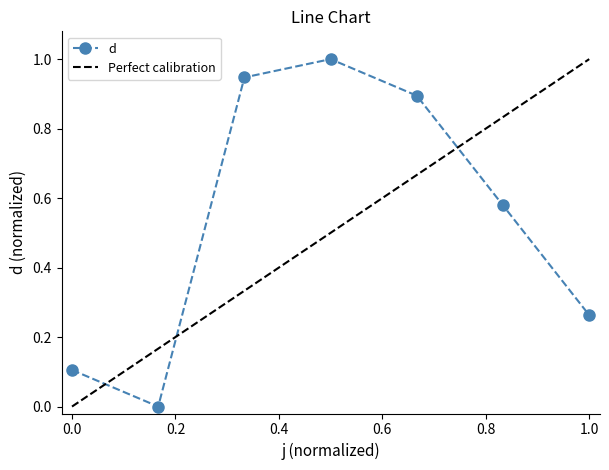

Between 4 and 3, which is larger?

4